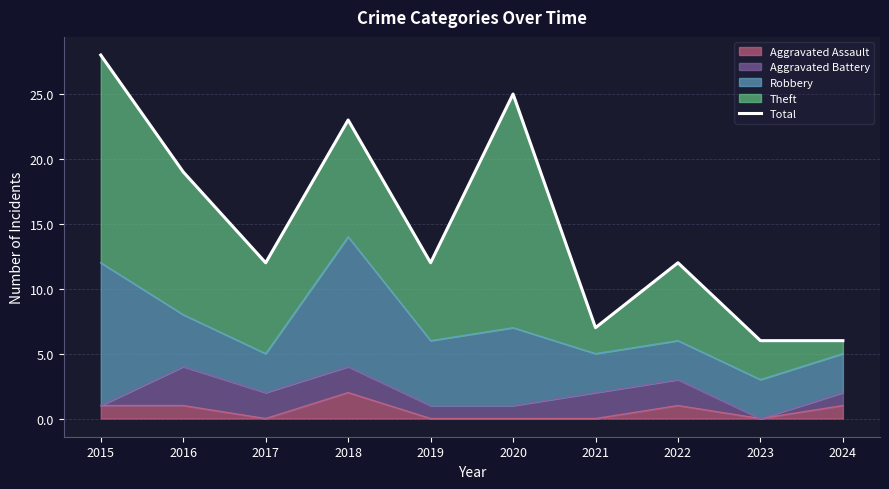

Does the chart have visible grid lines?

Yes